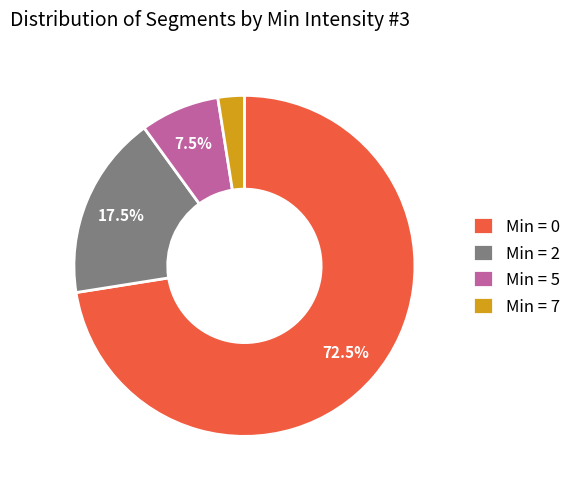

Approximately how many times larger is the value at Min = 5 compared to Min = 2?

0.4